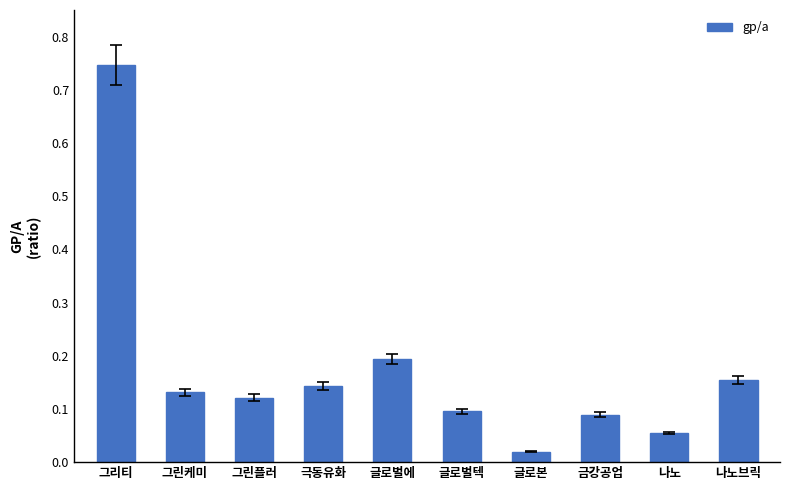

Count the number of data series in this chart.

1